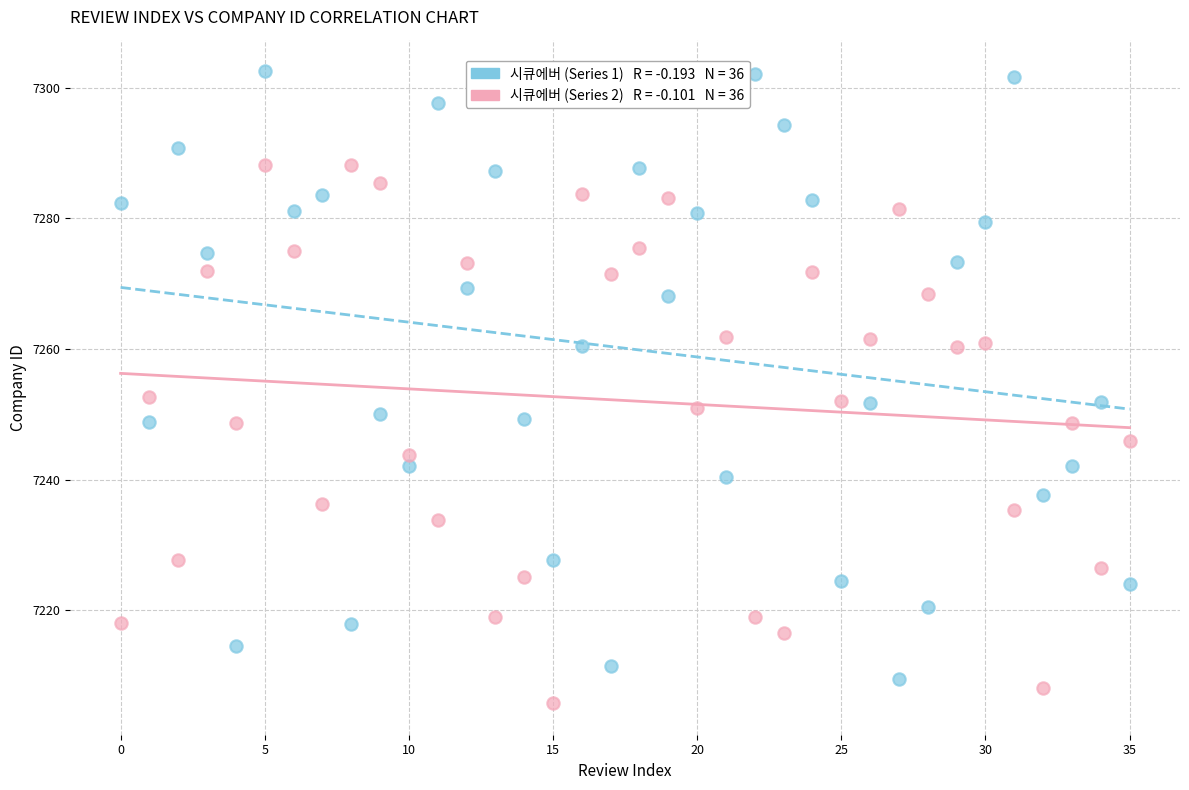

How many points are shown in the scatter plot?

72